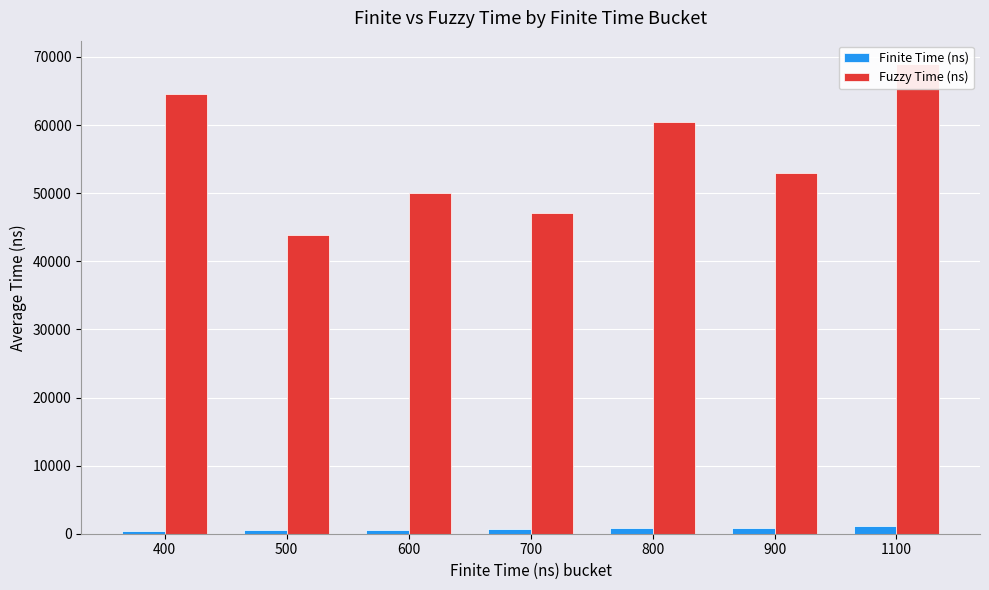

Reading right to left, what are all the values shown in this chart?

Finite Time (ns): 1100.0	900.0	800.0	700.0	600.0	500.0	400.0
Fuzzy Time (ns): 68950.0	53000.0	60471.4	47128.6	50080.0	43840.0	64533.3